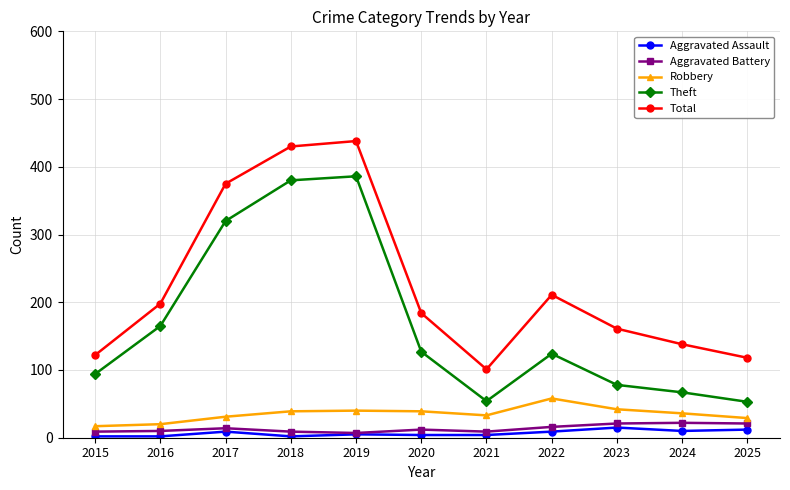

Where does the Theft series first go above 124?

2016